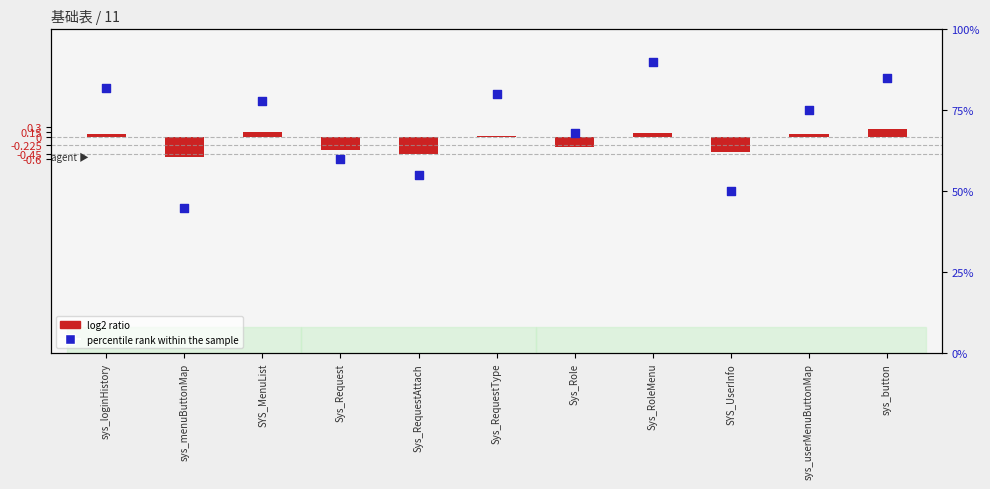

Which series has the largest Y range (max minus min)?

percentile rank within the sample